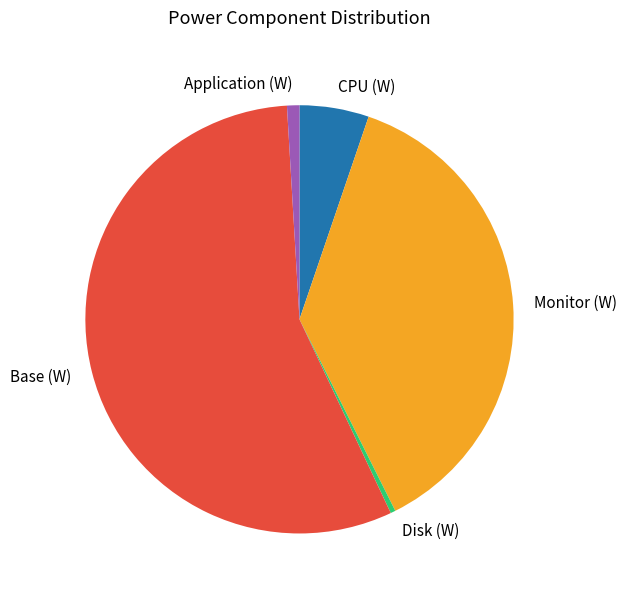

Which category has the smallest portion of the pie?

Disk (W)